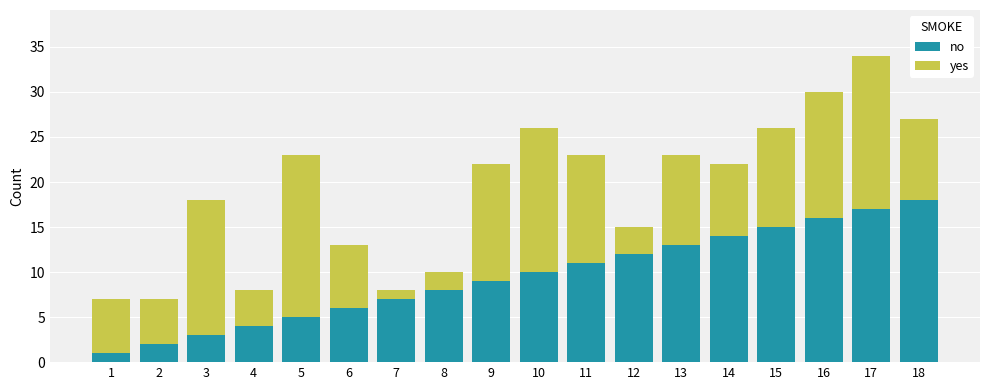

What is the highest value of the no series?

18